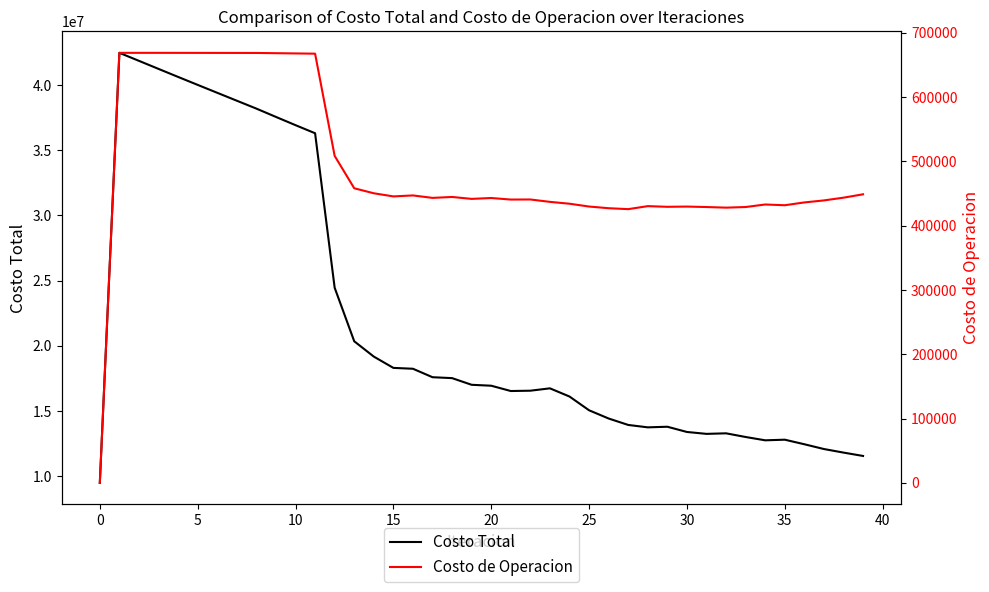

True or false: Costo Total and Costo de Operacion cross at least once.

False